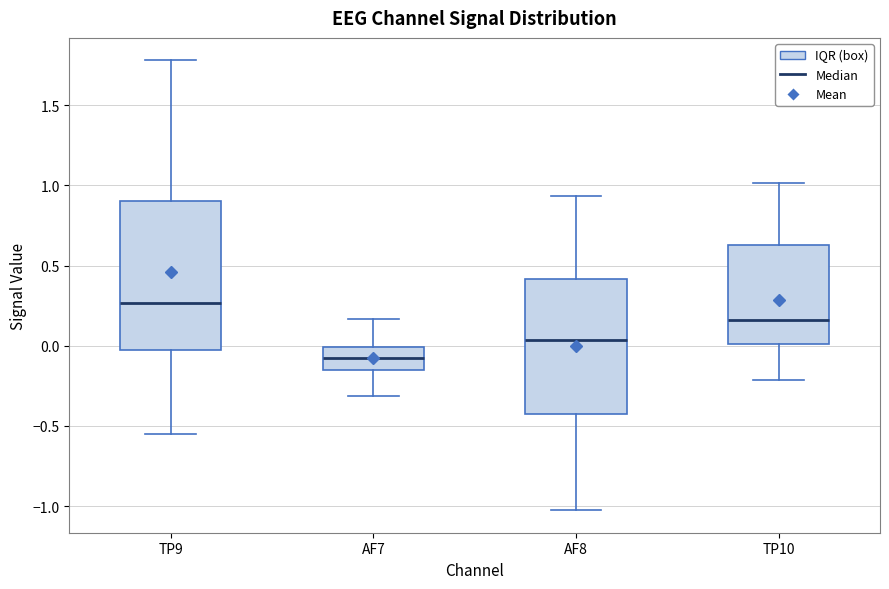

Reading left to right, transcribe this box plot: for each box, give where its median line is, the range the box spans, and where its two whiskers end, as read against the y-axis. The values are not printed on the chart, so give them approximately, as read against the axis.

TP9: median 0.25, box -0.05 to 0.90, whiskers -0.55 to 1.80
AF7: median -0.10, box -0.15 to 0.00, whiskers -0.30 to 0.15
AF8: median 0.05, box -0.45 to 0.40, whiskers -1.05 to 0.95
TP10: median 0.15, box 0.00 to 0.65, whiskers -0.20 to 1.00